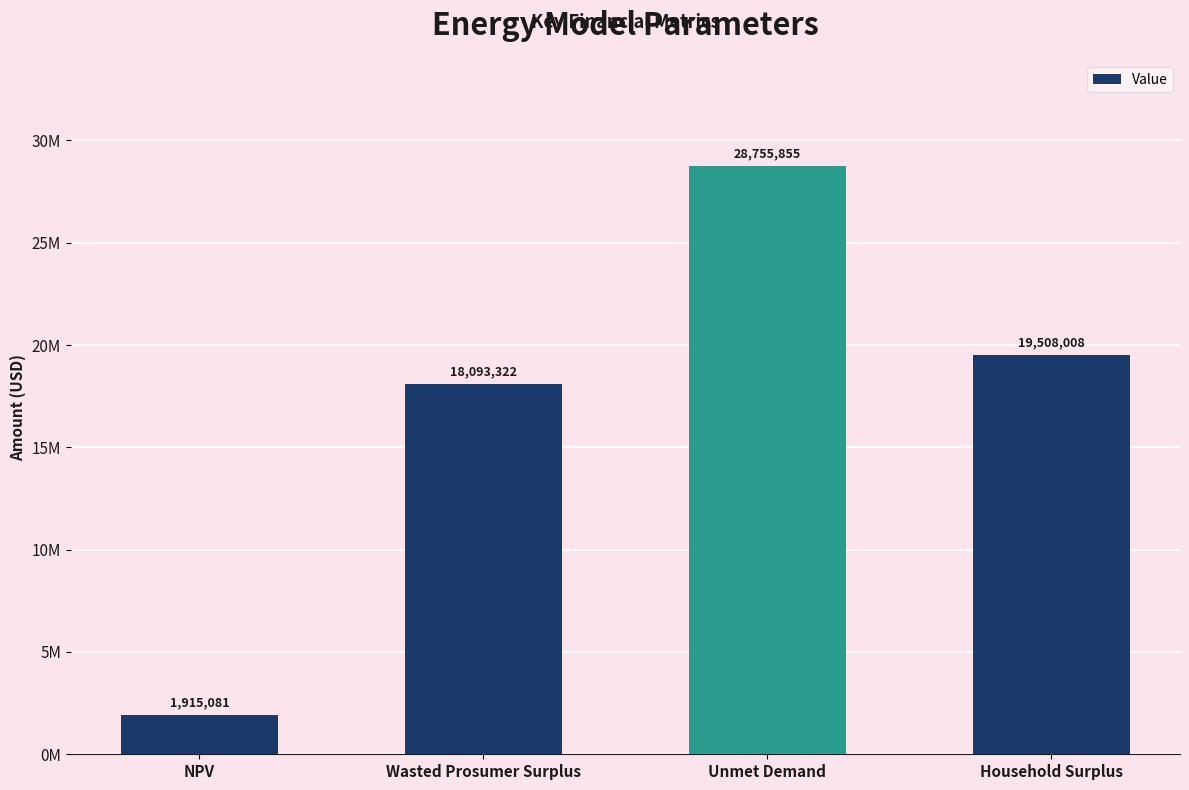

At which label does the data first exceed 19508007?

Unmet Demand